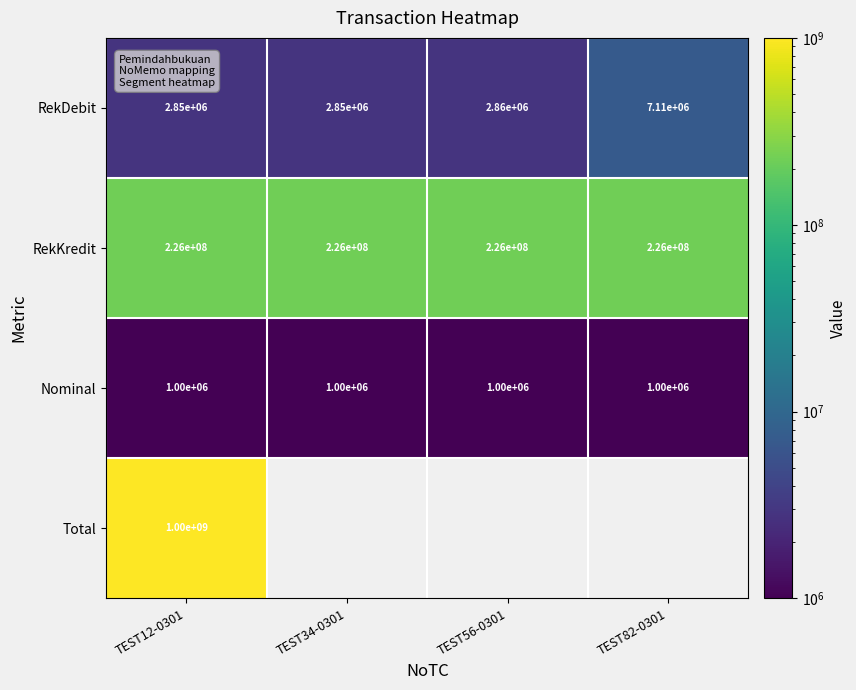

At how many categories does at least one series exceed 596273146?

1